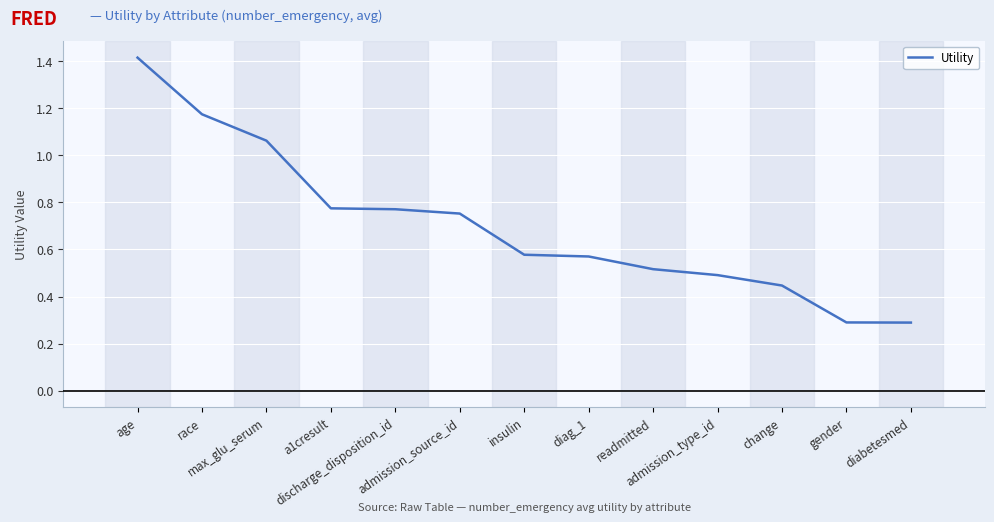

What is the ratio of the value at diabetesmed to the value at race?

0.2